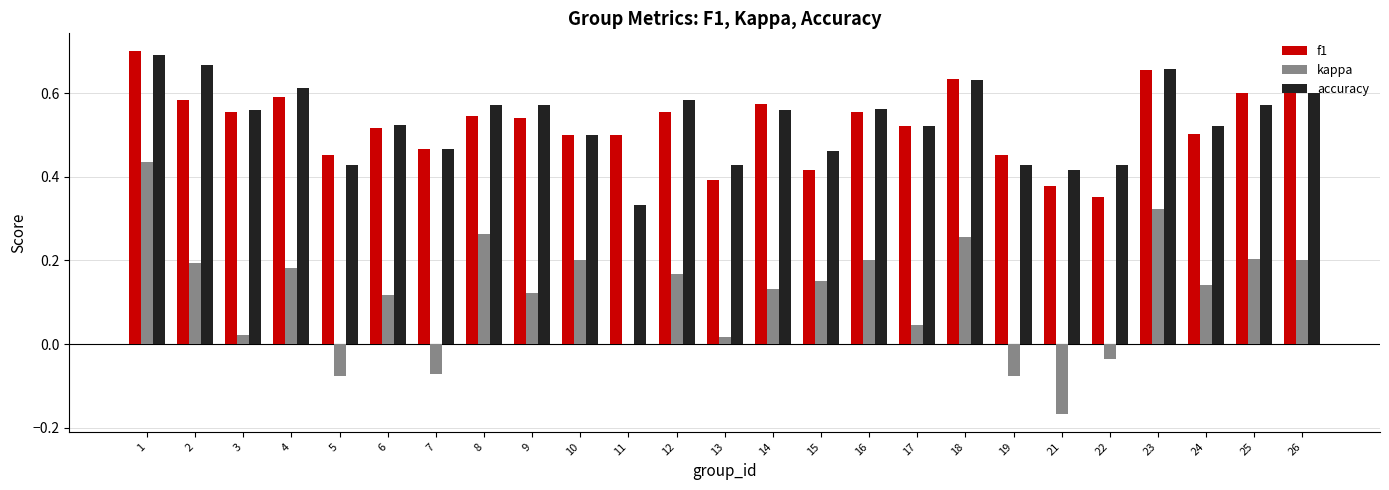

Between 2 and 7, which series saw the biggest shift?

kappa